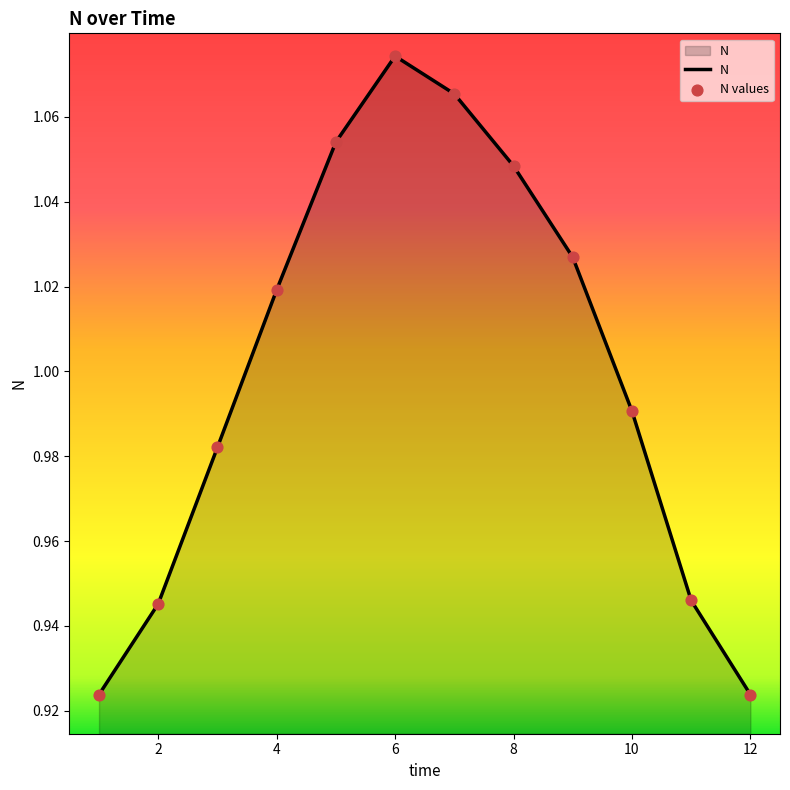

Does the chart have visible grid lines?

No